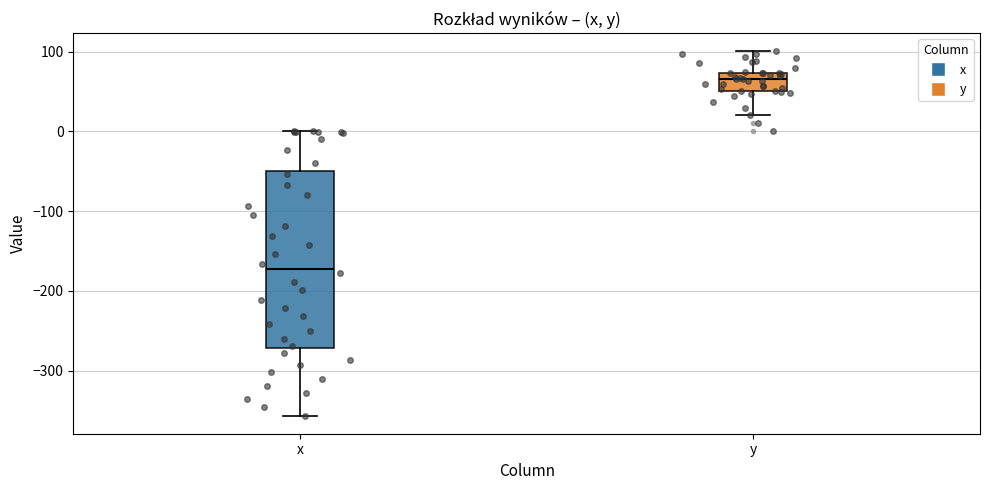

Reading left to right, read every box against the y-axis: the position of its median line, the range the box covers, and the ends of its whiskers. The values are not printed on the chart, so give them approximately, as read against the axis.

x: median -170, box -270 to -50, whiskers -360 to 0
y: median 70 (inside the box), box 50 to 70, whiskers 20 to 100